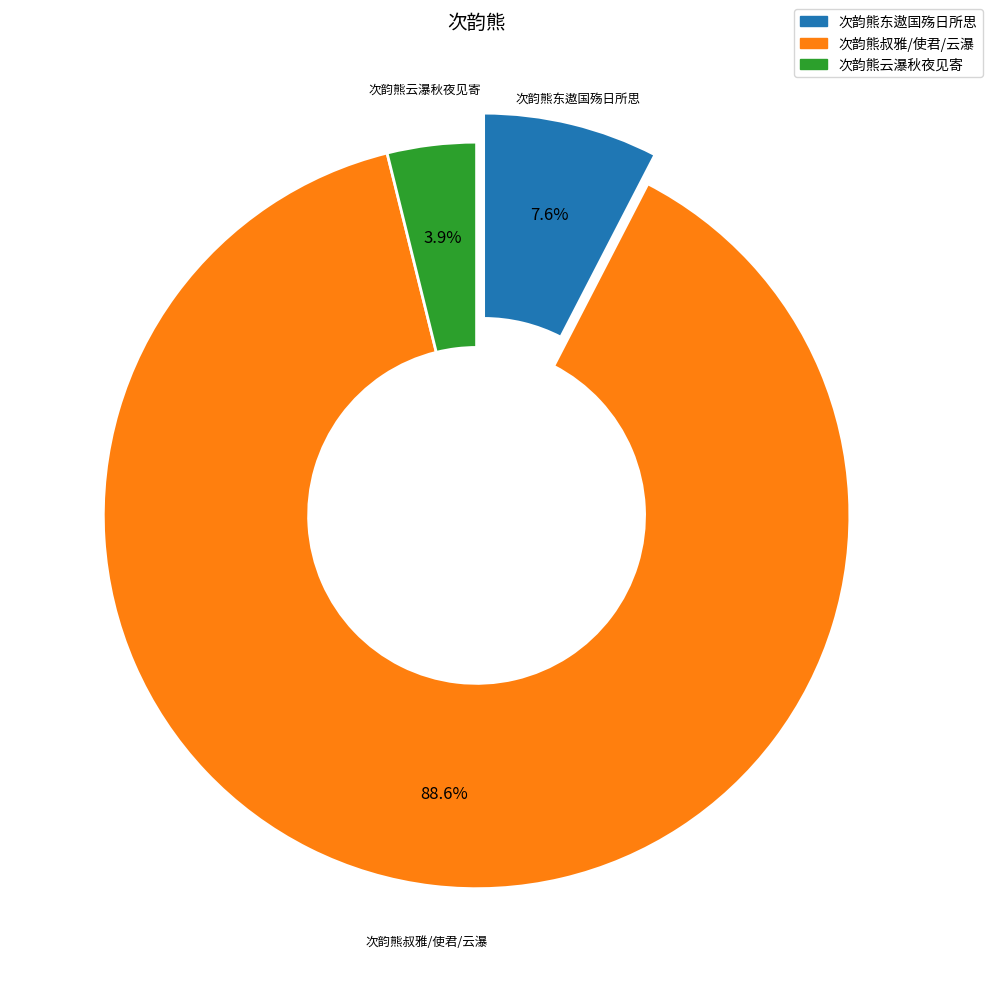

Combined, what portion of the pie is 次韵熊叔雅/使君/云瀑 and 次韵熊东遨国殇日所思?

96.1%